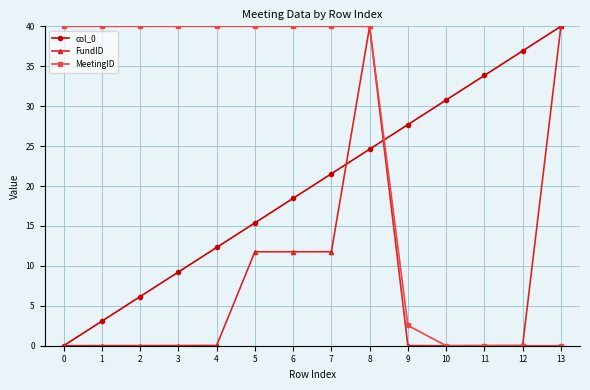

What is the value of the FundID point at the 8th from the left?

11.8